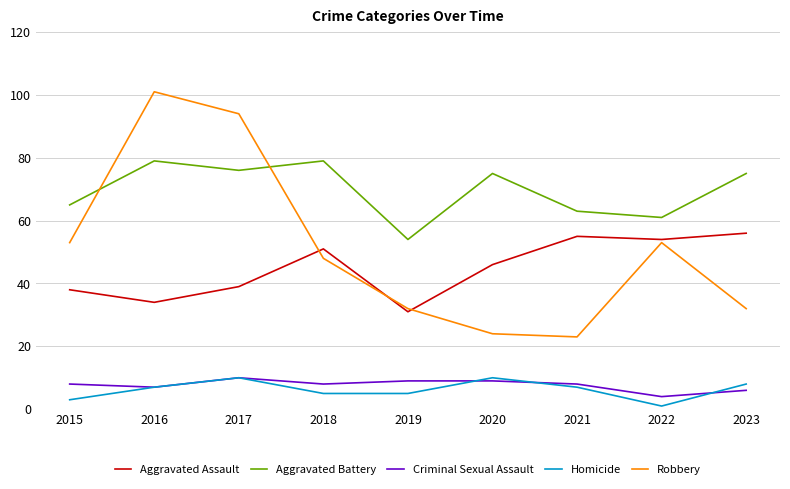

How many series are shown in this chart?

5